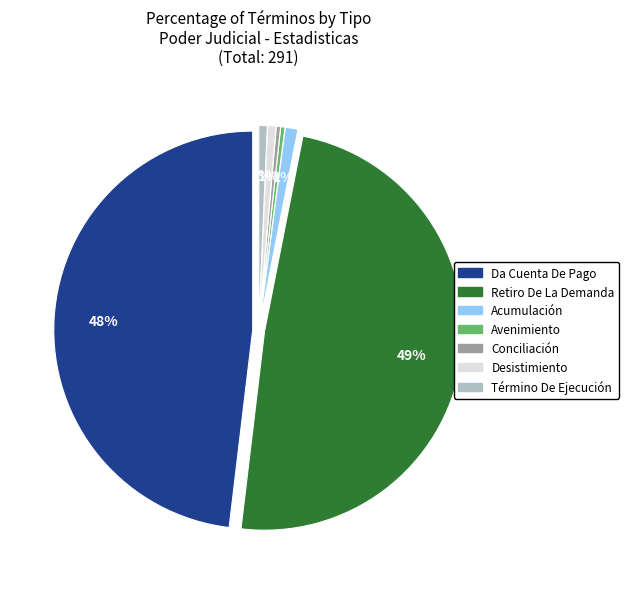

What is the ratio of the value at Avenimiento to the value at Desistimiento?

0.5